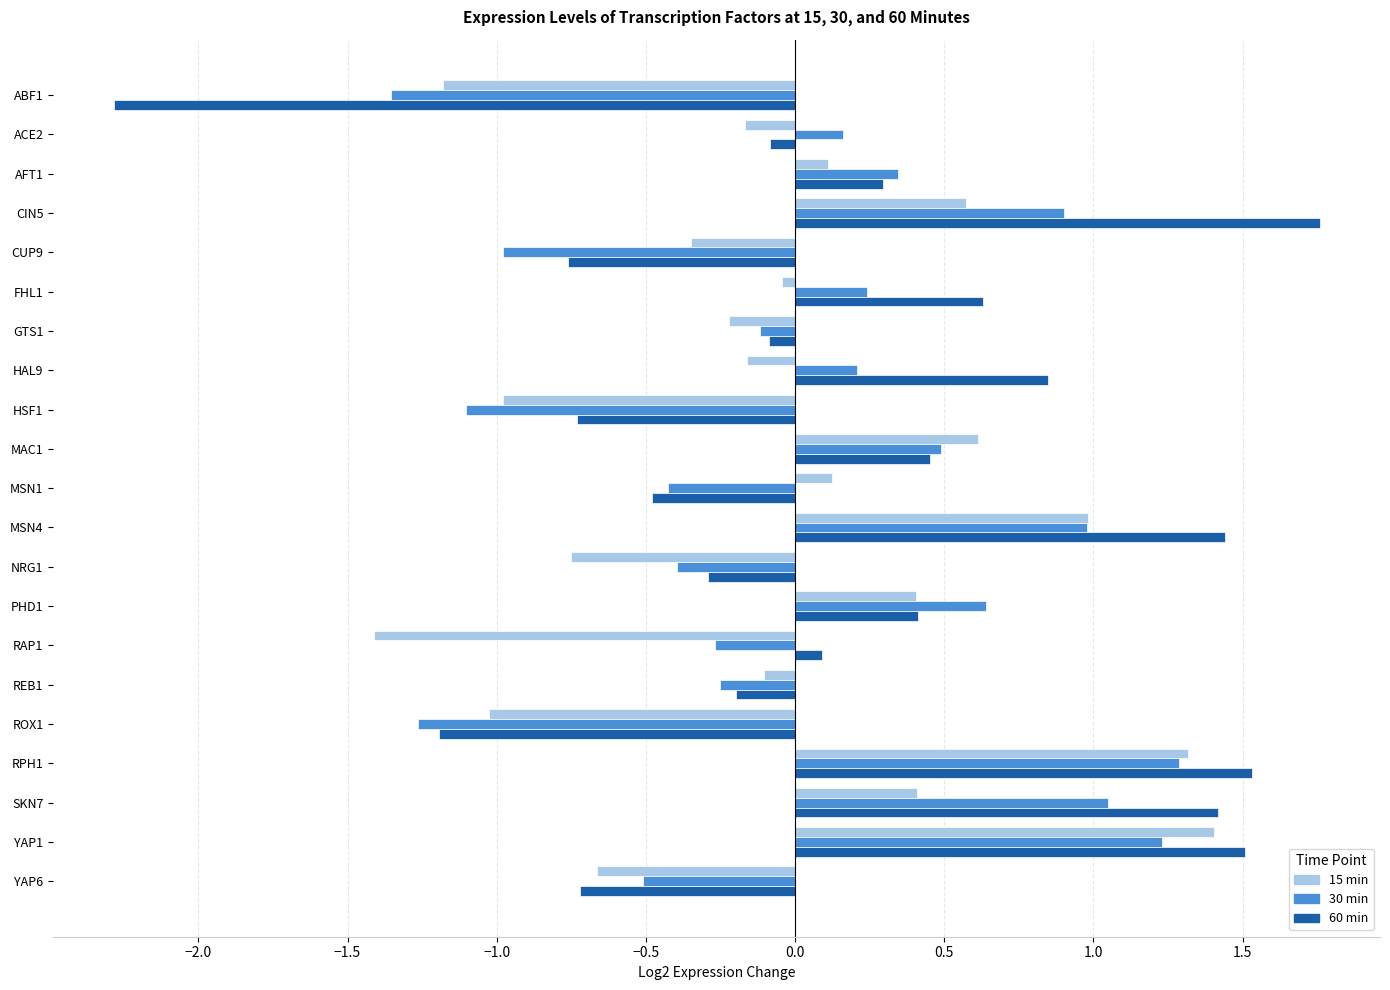

Which series has the largest total across all categories?

60 min